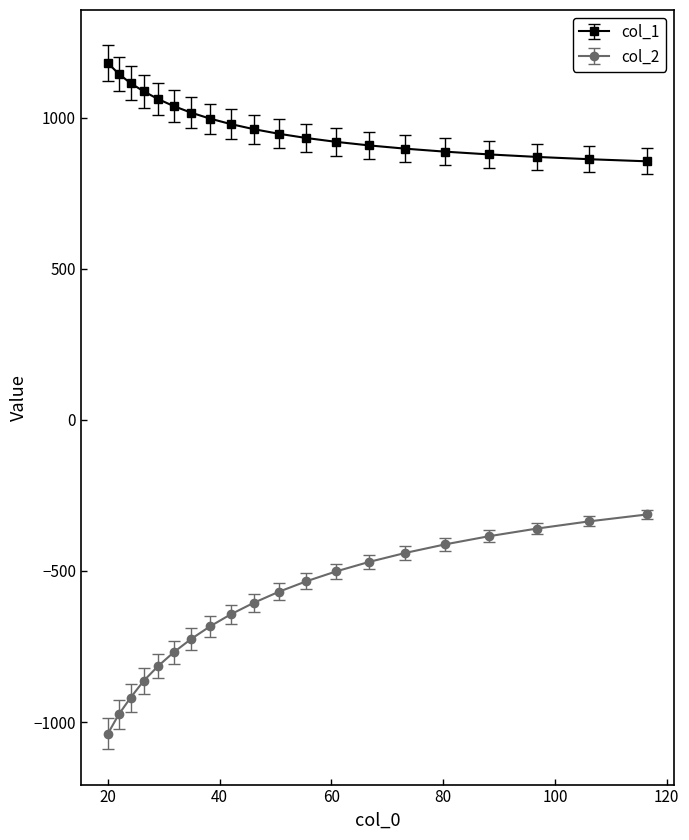

Rank the series by their maximum value, from lowest to highest.

col_2, col_1